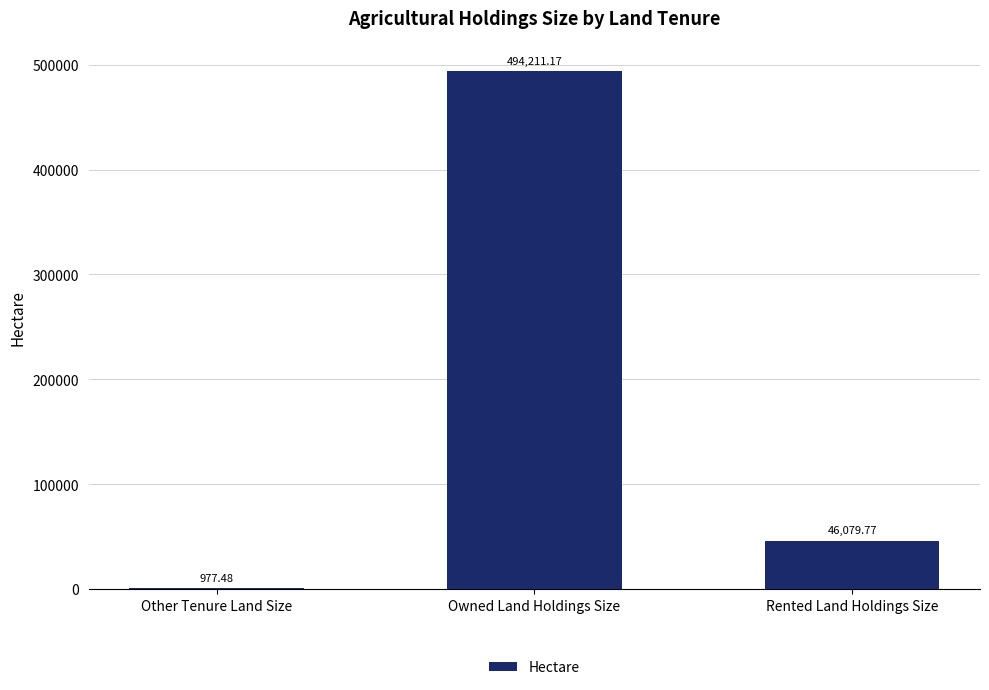

Is it true that the value at Owned Land Holdings Size is 726313.7?

False